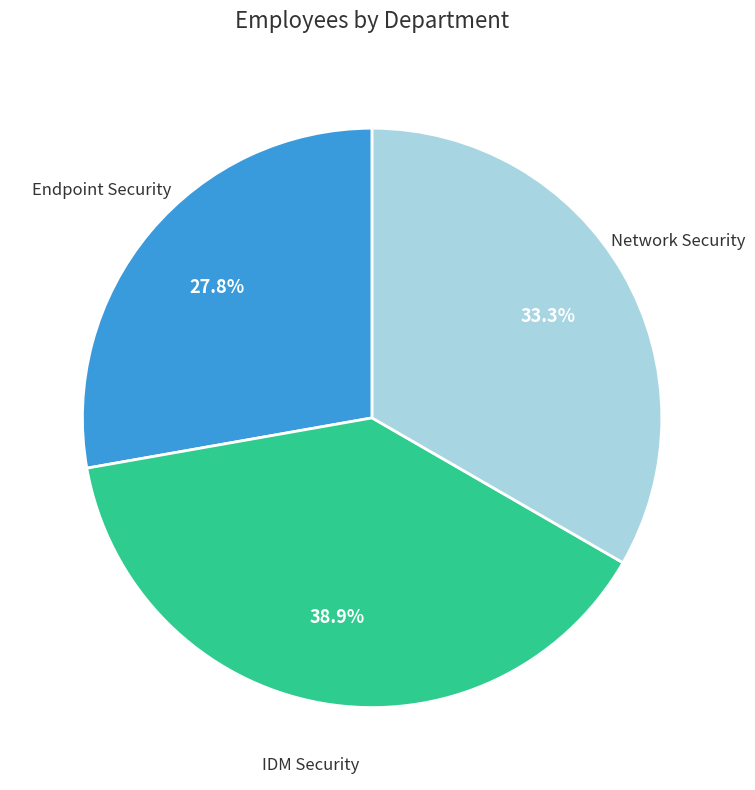

To the nearest percent, what is the difference between the IDM Security and Endpoint Security slice percentages?

11%